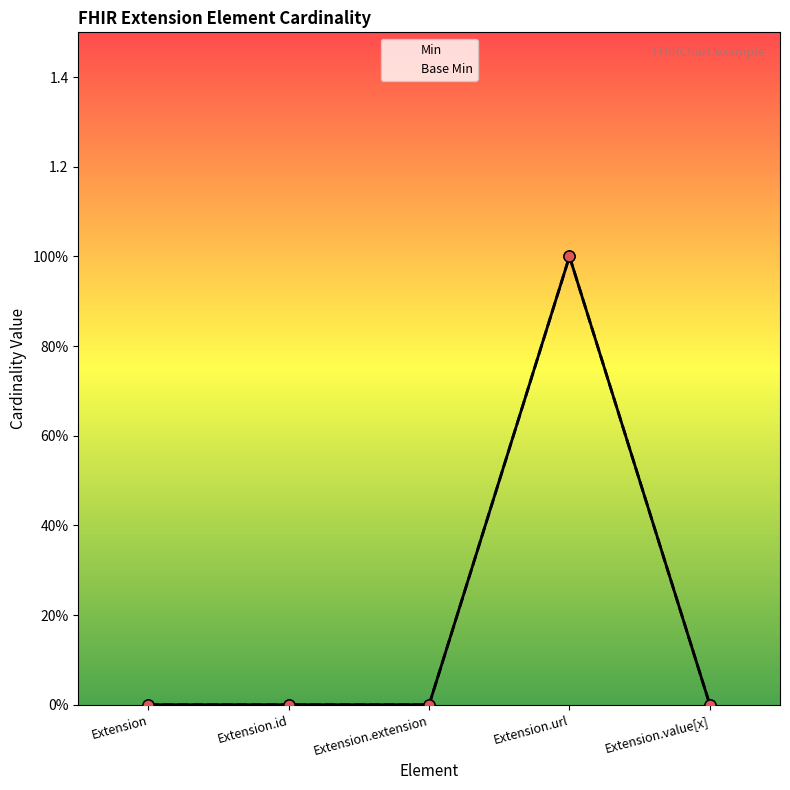

Between Extension.extension and Extension.value[x], which series saw the biggest shift?

Min